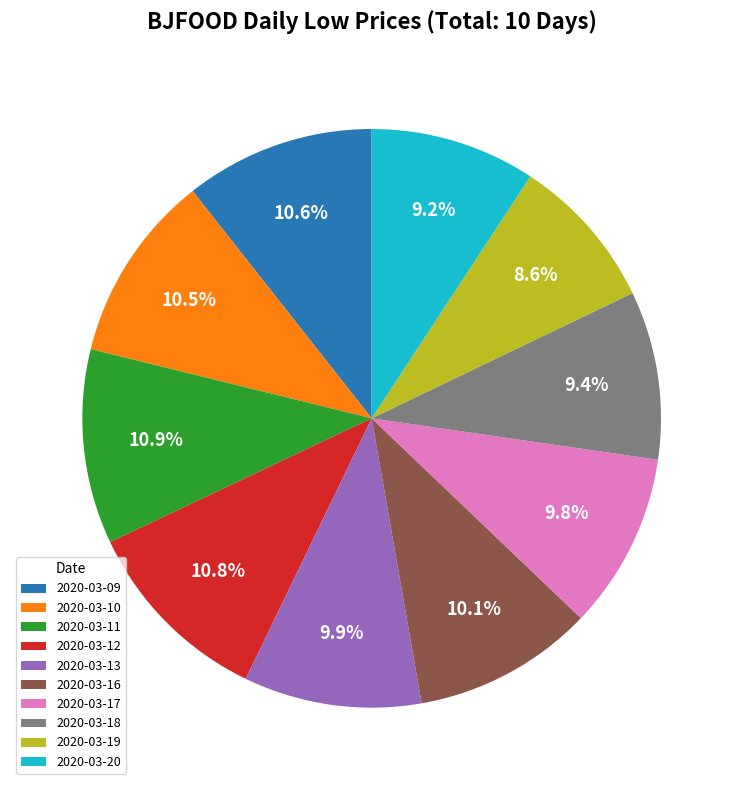

Which slice is the smallest?

2020-03-19